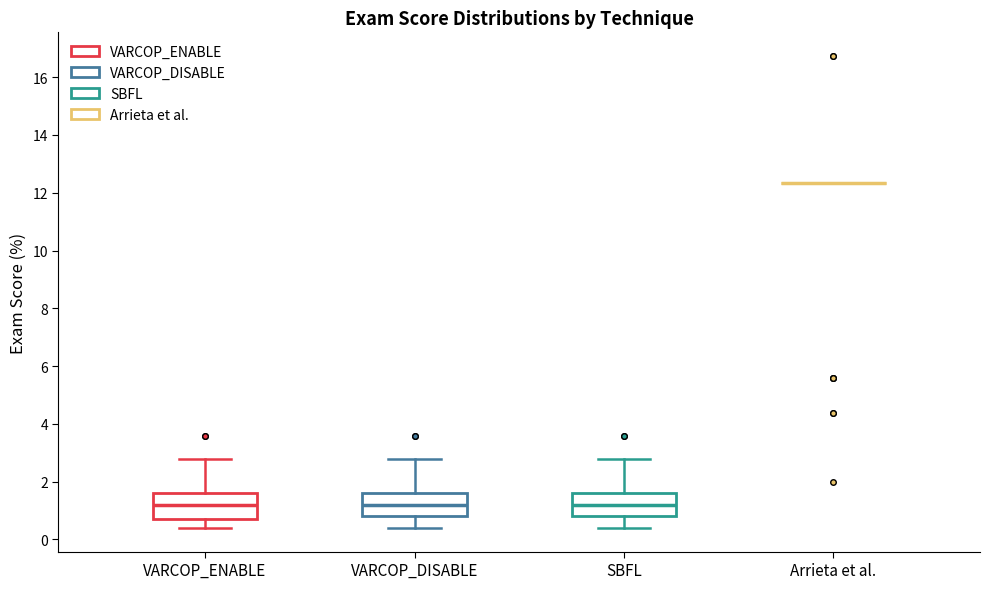

Where is the upper edge of the box for VARCOP_DISABLE on the y-axis? The values are not printed on the chart, so give them approximately, as read against the axis.

1.6